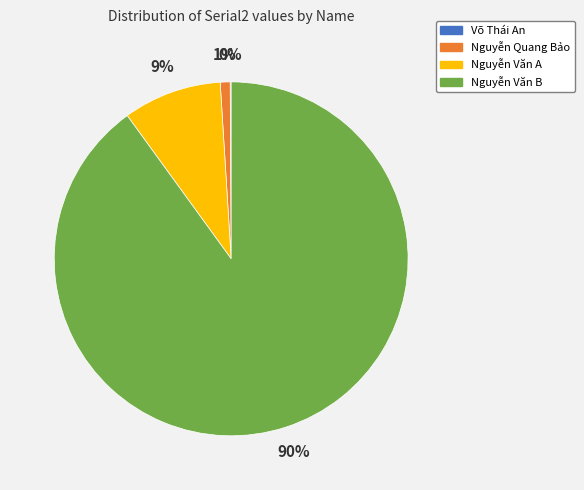

To the nearest percent, what percentage of the pie is Nguyễn Văn A?

9%